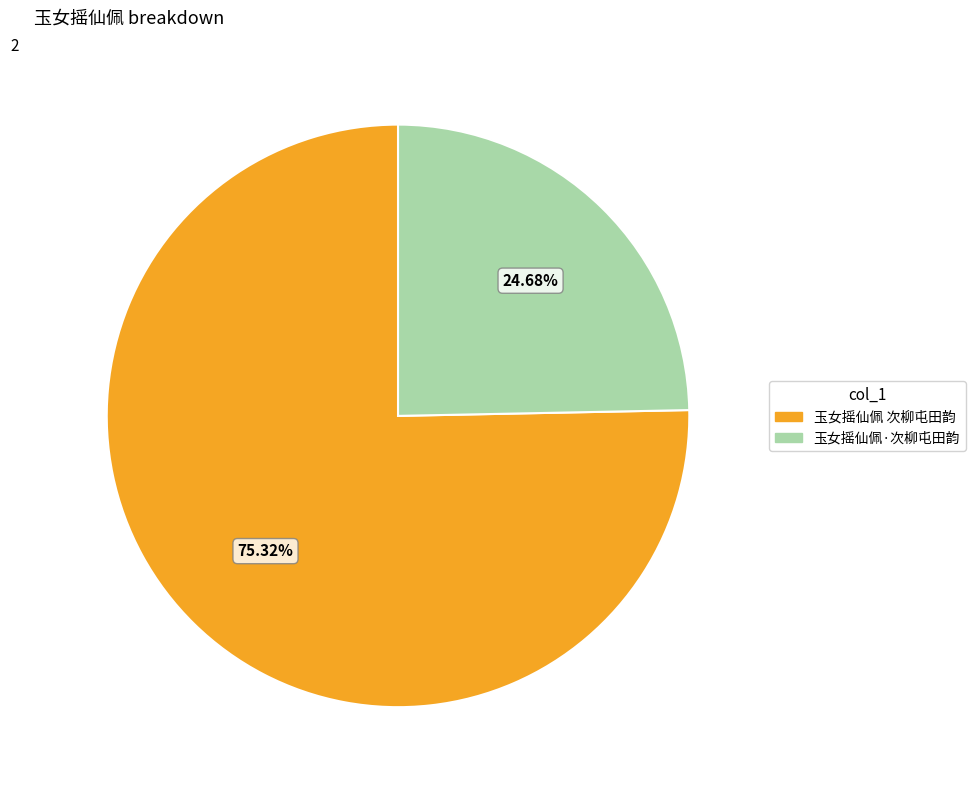

Rank the categories by value from lowest to highest.

玉女摇仙佩·次柳屯田韵, 玉女摇仙佩 次柳屯田韵